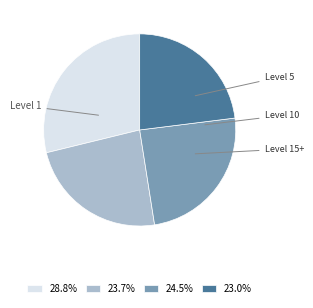

Is there a majority slice in this chart?

No